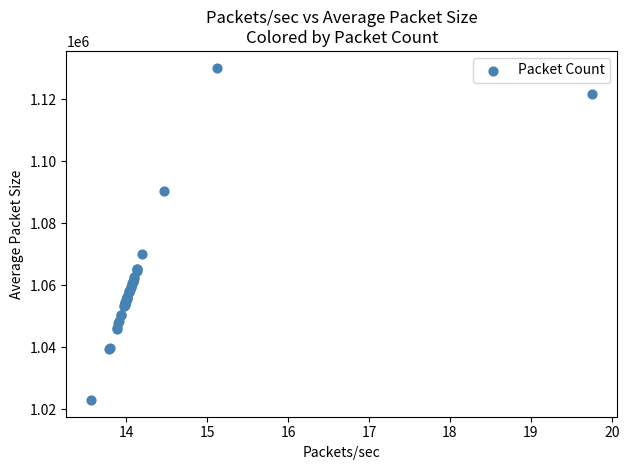

What Y value in the scatter plot is closest to 1076631?

1070230.2